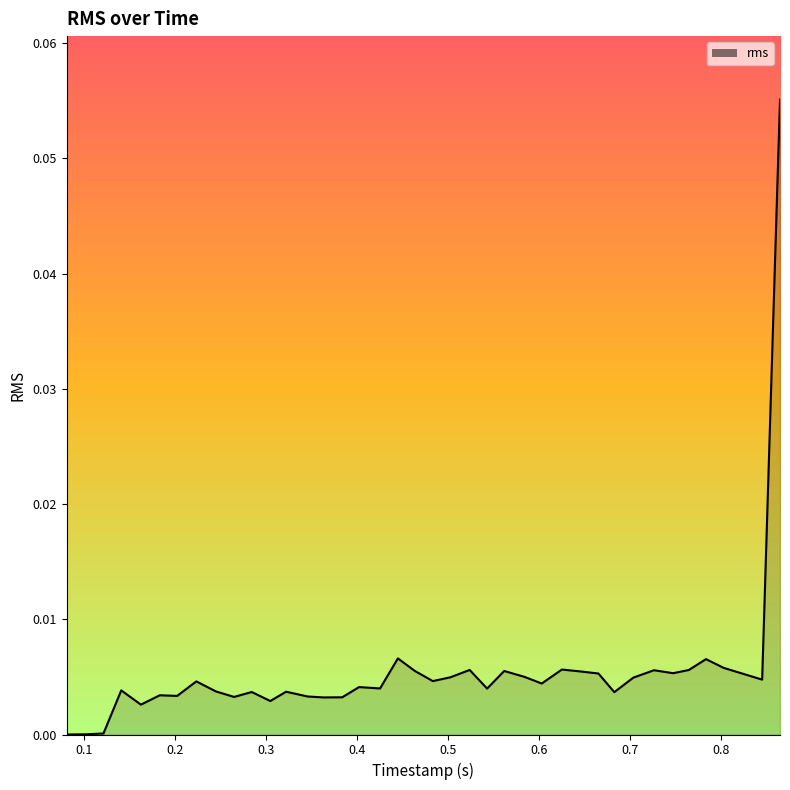

True or false: the data shows 0.0 at 17.

False